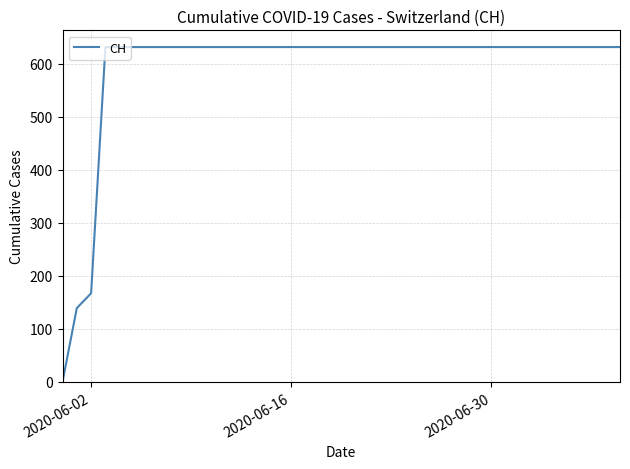

What is the greatest value displayed?

631